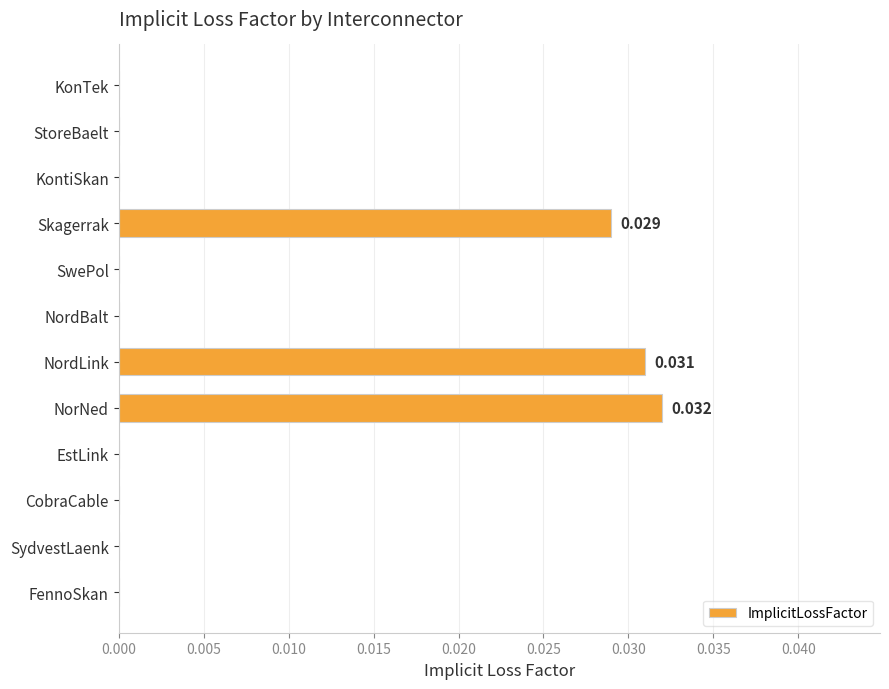

Between NorNed and KontiSkan, which is larger?

NorNed